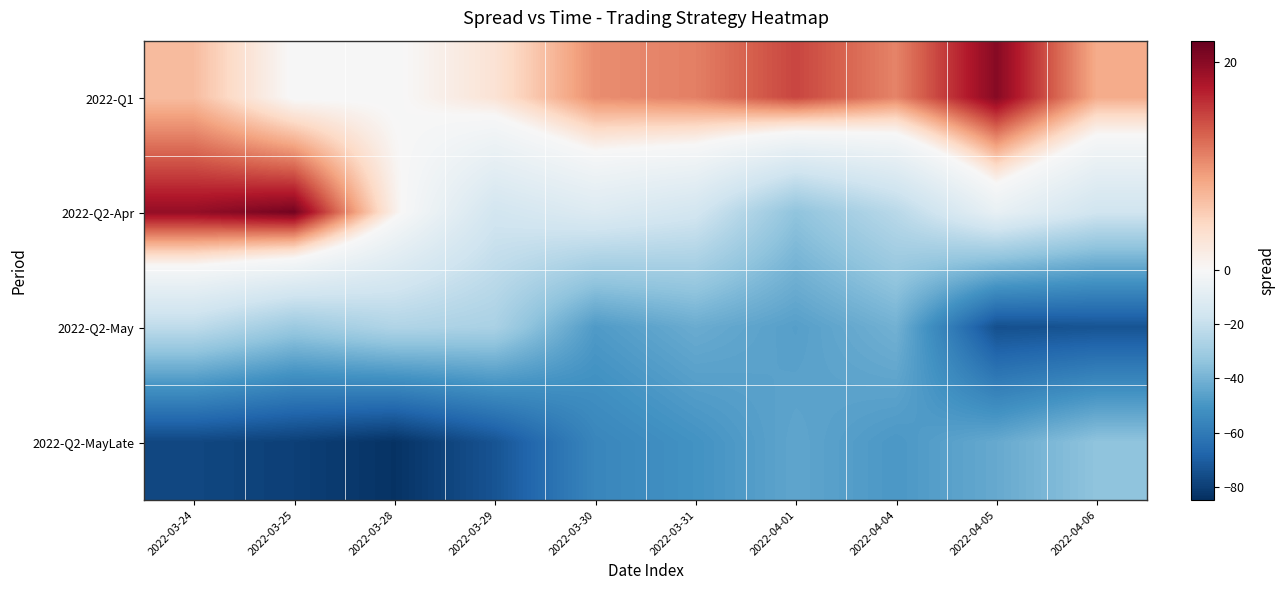

What is the spread (max minus min) of values at 2022-03-25?

100.8